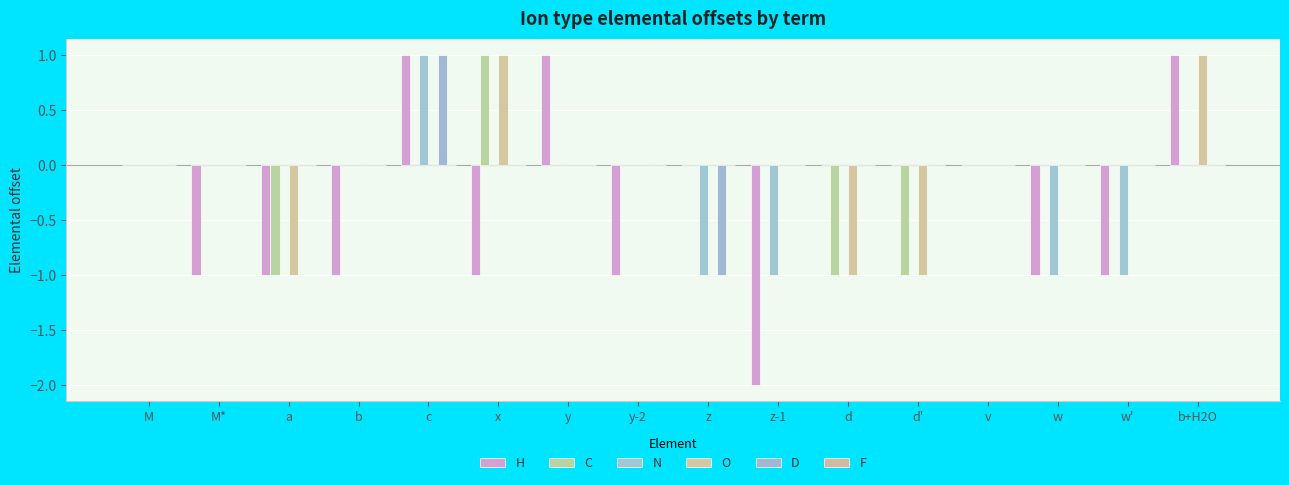

Reading left to right, list all the values displayed in this chart.

H: 0	-1	-1	-1	1	-1	1	-1	0	-2	0	0	0	-1	-1	1
C: 0	0	-1	0	0	1	0	0	0	0	-1	-1	0	0	0	0
N: 0	0	0	0	1	0	0	0	-1	-1	0	0	0	-1	-1	0
O: 0	0	-1	0	0	1	0	0	0	0	-1	-1	0	0	0	1
D: 0	0	0	0	1	0	0	0	-1	0	0	0	0	0	0	0
F: 0	0	0	0	0	0	0	0	0	0	0	0	0	0	0	0